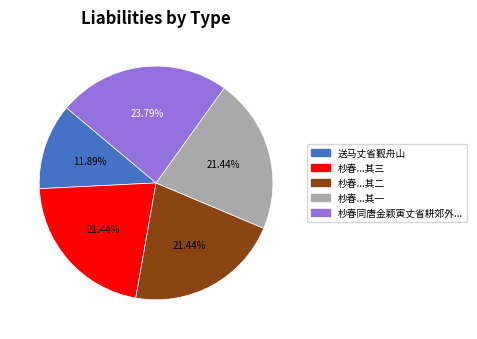

Which category has the biggest portion of the pie?

杪春同唐金颖寅丈省耕郊外...